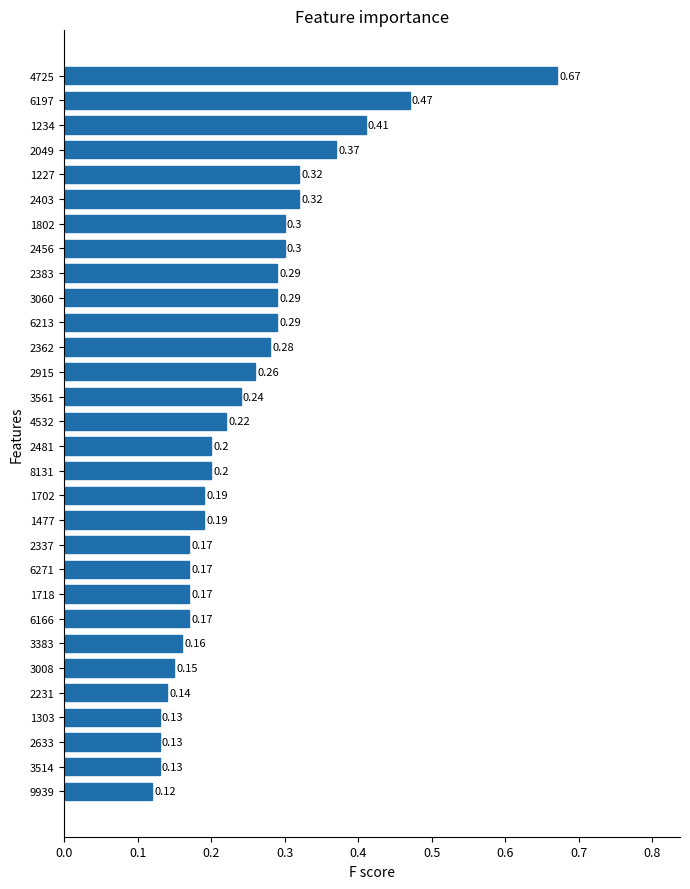

What is the change in value from 3561 to 1802?

+0.1